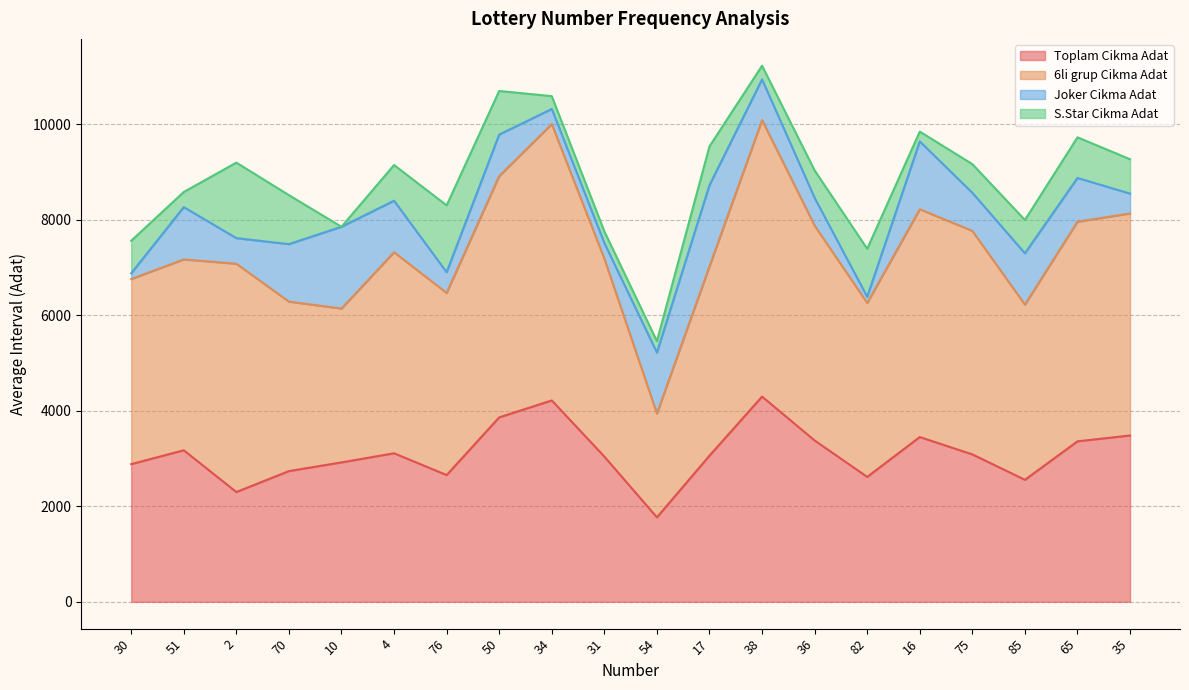

How many series are shown in this chart?

4